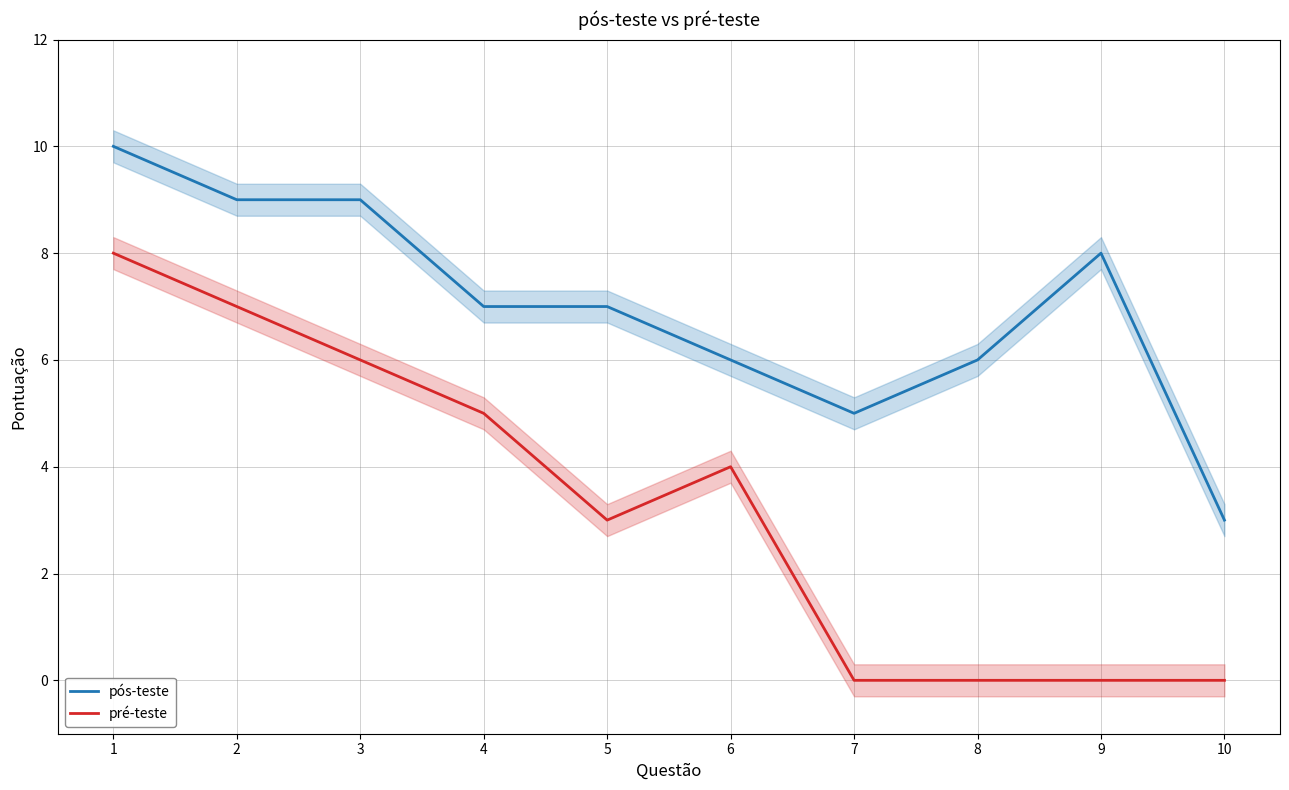

True or false: pós-teste has a value of 3 at 9.

False